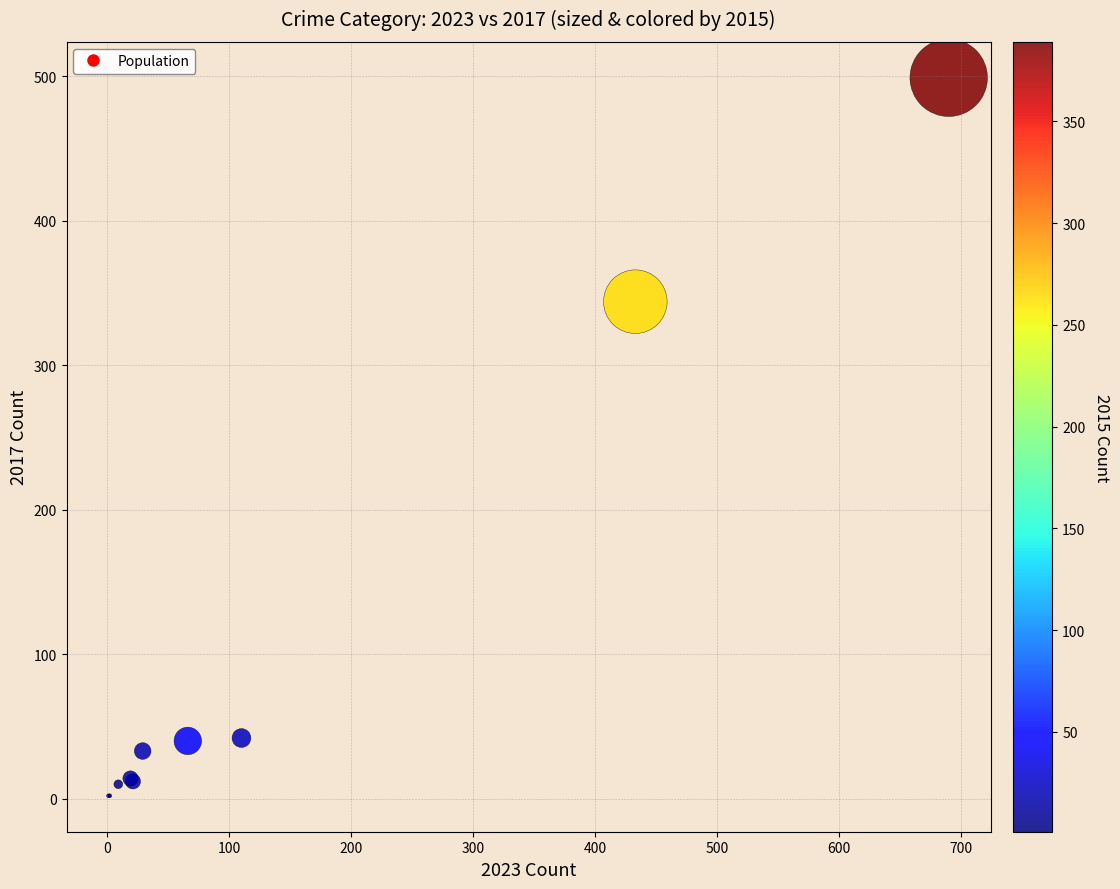

What Y value in the scatter plot is closest to 250?

344